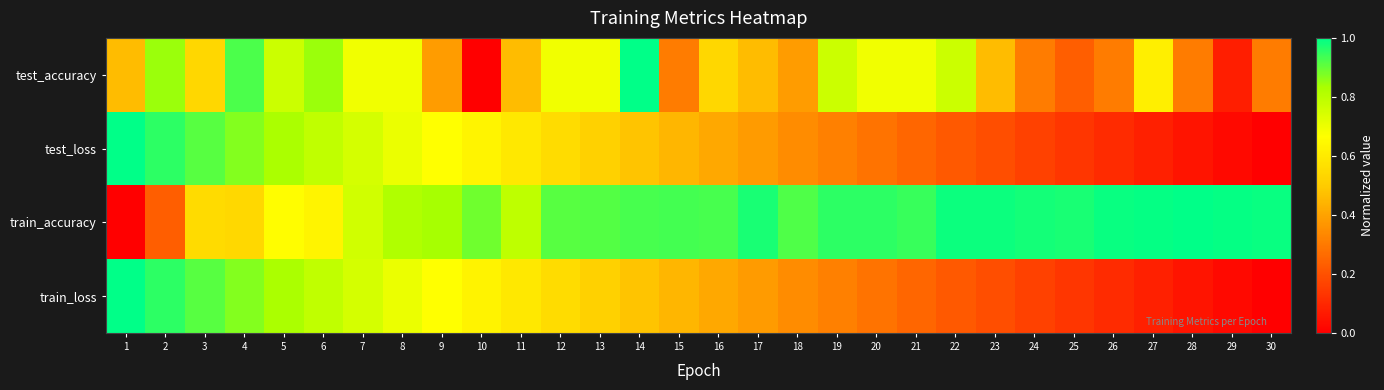

Reading left to right, transcribe all the data shown in this chart.

test_accuracy: 1=0.5	2=0.8	3=0.5	4=0.9	5=0.8	6=0.8	7=0.7	8=0.7	9=0.4	10=0.0	11=0.5	12=0.7	13=0.7	14=1.0	15=0.3	16=0.5	17=0.5	18=0.4	19=0.8	20=0.7	21=0.7	22=0.8	23=0.5	24=0.3	25=0.2	26=0.3	27=0.6	28=0.3	29=0.1	30=0.3
test_loss: 1=1.0	2=1.0	3=0.9	4=0.9	5=0.8	6=0.8	7=0.7	8=0.7	9=0.7	10=0.6	11=0.6	12=0.6	13=0.5	14=0.5	15=0.4	16=0.4	17=0.4	18=0.3	19=0.3	20=0.3	21=0.3	22=0.2	23=0.2	24=0.2	25=0.1	26=0.1	27=0.1	28=0.1	29=0.0	30=0.0
train_accuracy: 1=0.0	2=0.2	3=0.6	4=0.5	5=0.7	6=0.6	7=0.8	8=0.8	9=0.8	10=0.9	11=0.8	12=0.9	13=0.9	14=0.9	15=0.9	16=0.9	17=1.0	18=0.9	19=1.0	20=1.0	21=0.9	22=1.0	23=1.0	24=1.0	25=1.0	26=1.0	27=1.0	28=1.0	29=1.0	30=1.0
train_loss: 1=1.0	2=1.0	3=0.9	4=0.9	5=0.8	6=0.8	7=0.7	8=0.7	9=0.7	10=0.6	11=0.6	12=0.6	13=0.5	14=0.5	15=0.4	16=0.4	17=0.4	18=0.3	19=0.3	20=0.3	21=0.3	22=0.2	23=0.2	24=0.2	25=0.1	26=0.1	27=0.1	28=0.1	29=0.0	30=0.0